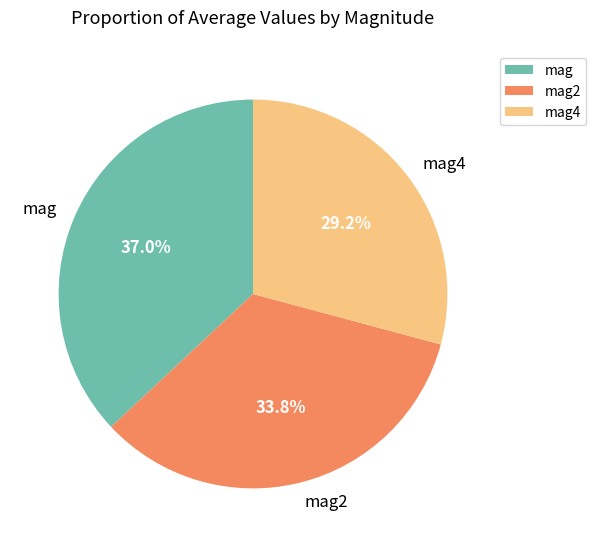

To the nearest percent, what is the average slice percentage?

33%